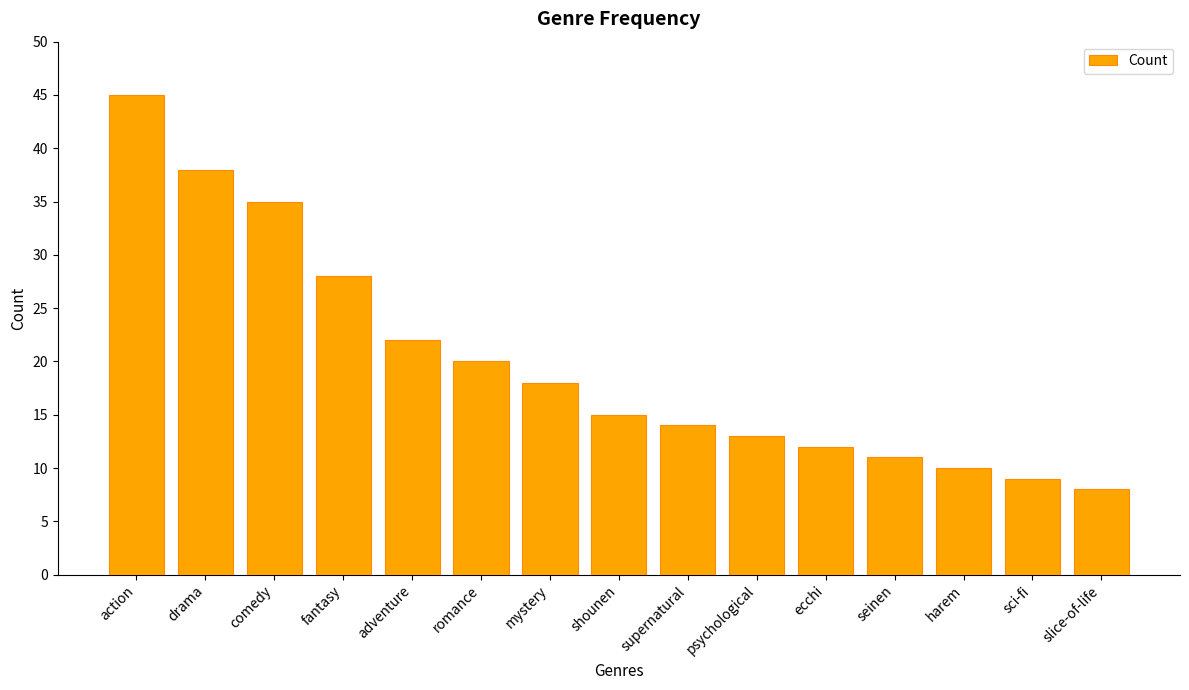

Reading right to left, transcribe all the data shown in this chart.

slice-of-life=8	sci-fi=9	harem=10	seinen=11	ecchi=12	psychological=13	supernatural=14	shounen=15	mystery=18	romance=20	adventure=22	fantasy=28	comedy=35	drama=38	action=45